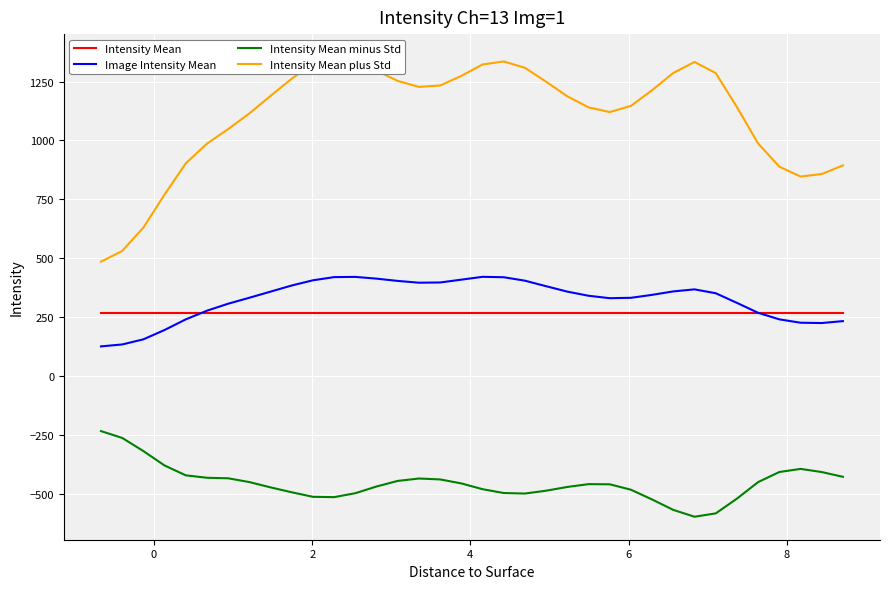

How many interior local valleys does the Image Intensity Mean series have?

3